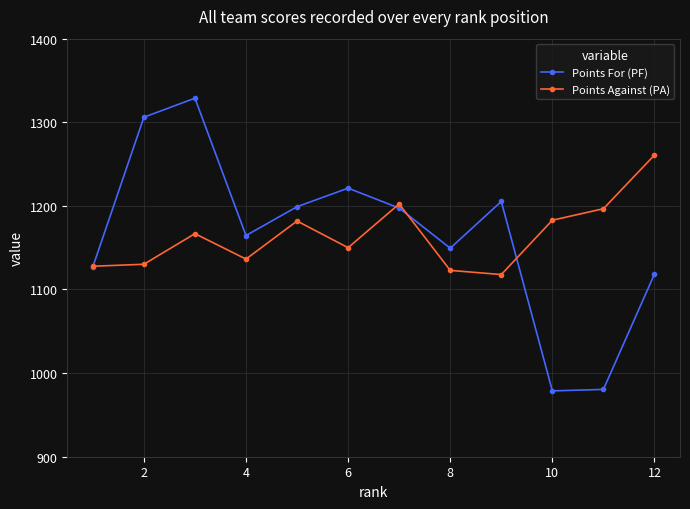

Rank the series by their maximum value, from highest to lowest.

Points For (PF), Points Against (PA)